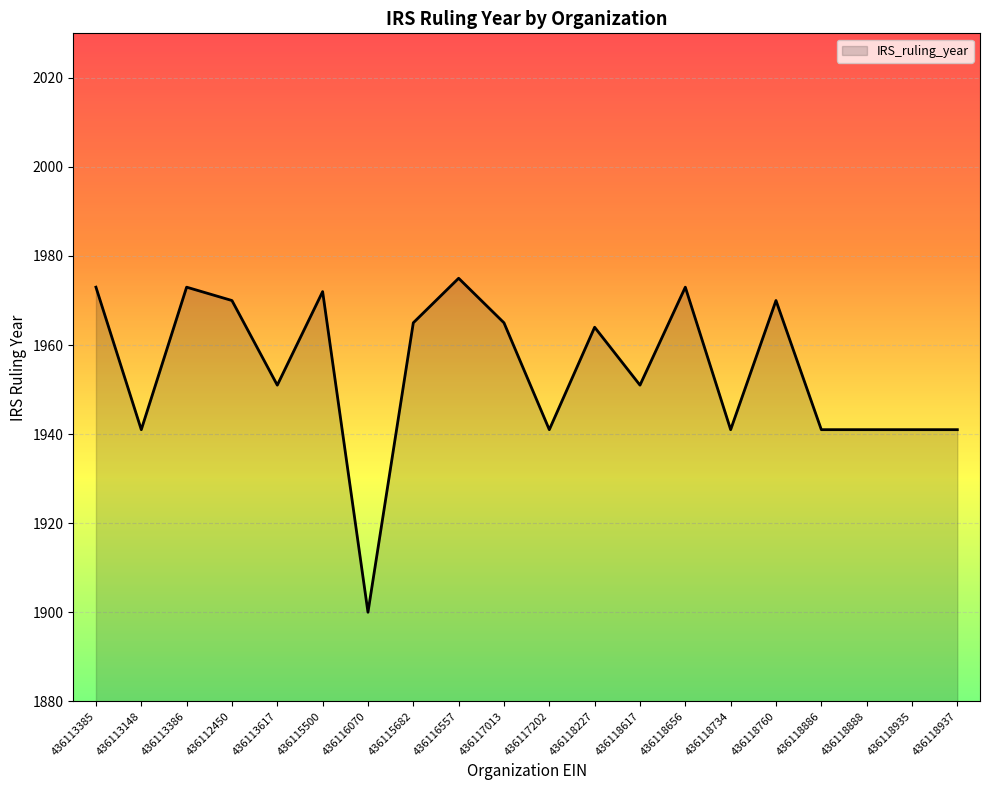

True or false: the data shows 1973 at 436118656.

True